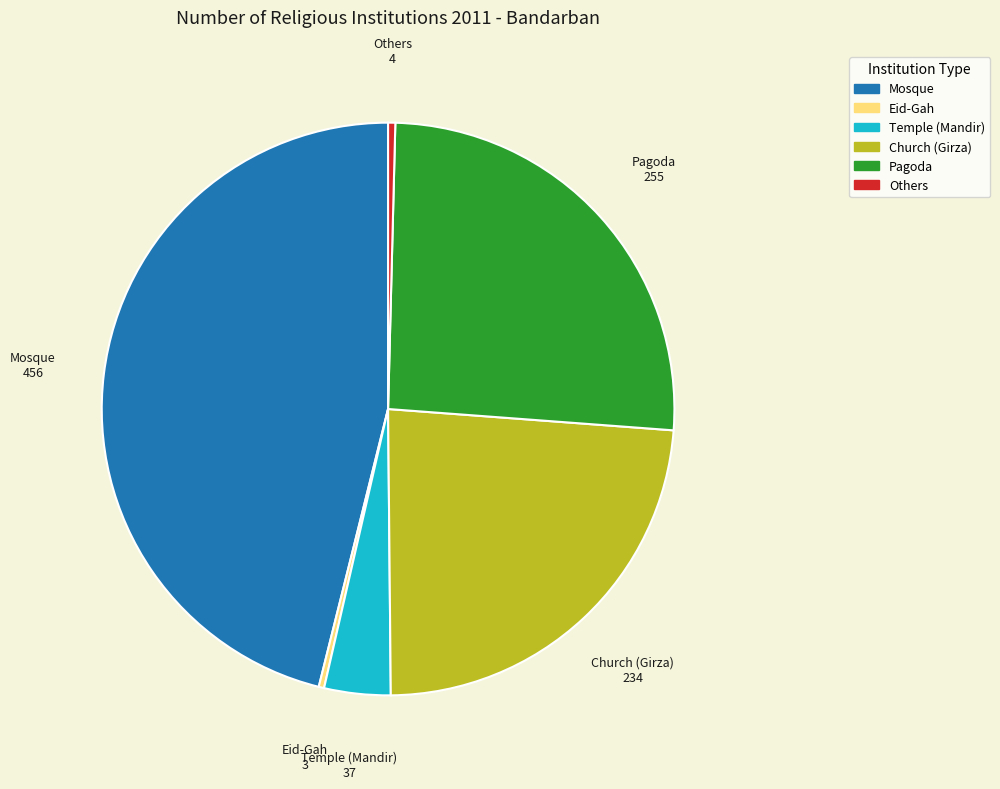

Does Others account for over 50% of the chart?

No